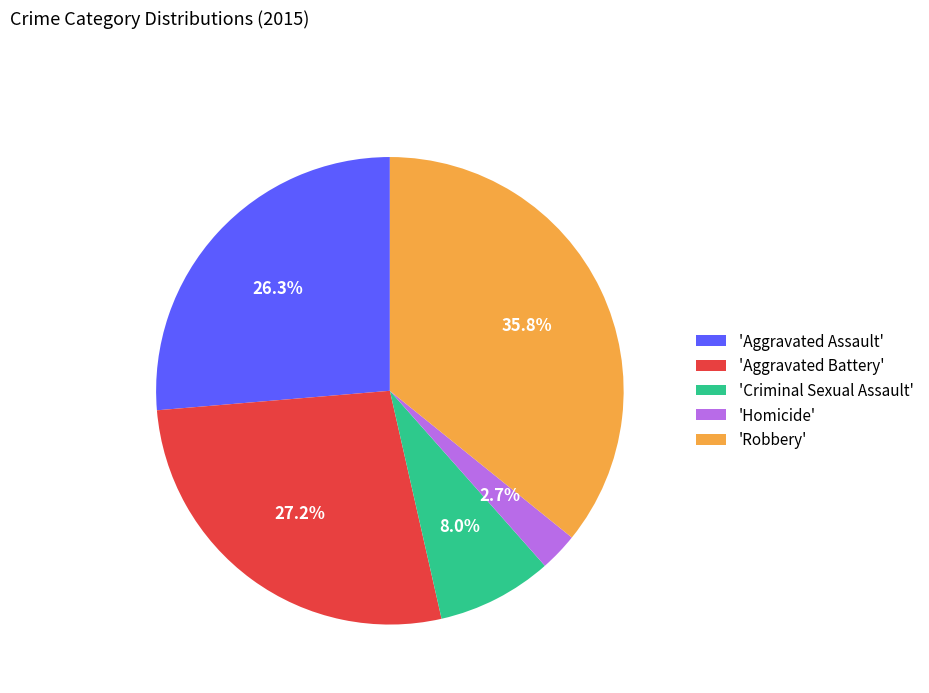

How many slices are in this pie chart?

5